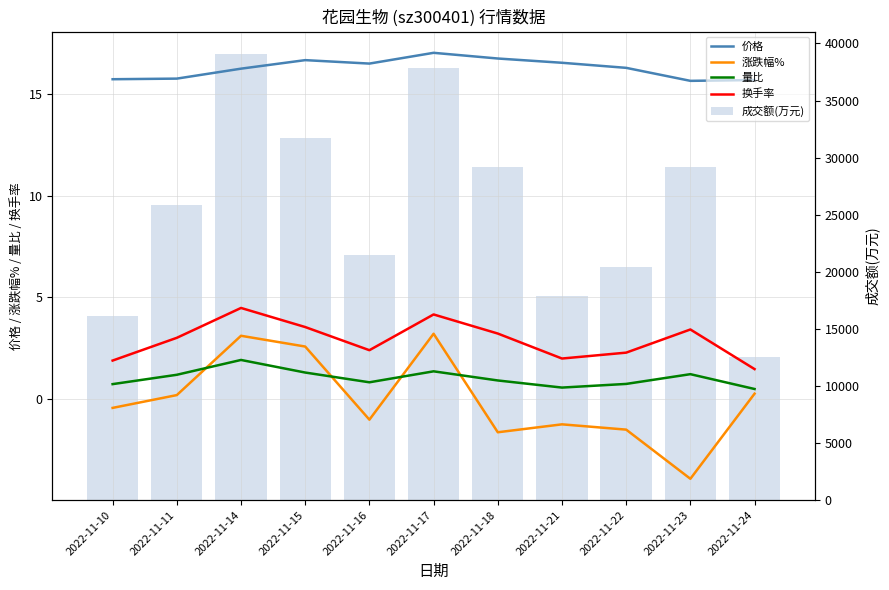

Which series has the largest total across all categories?

成交额(万元)